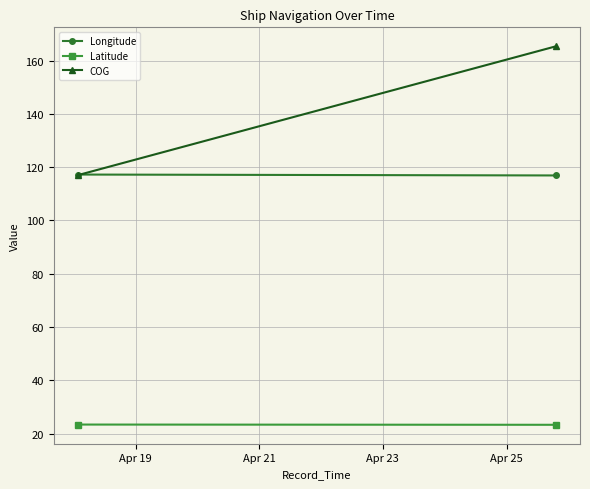

Which has a higher value, Apr 21 or Apr 19?

Apr 19